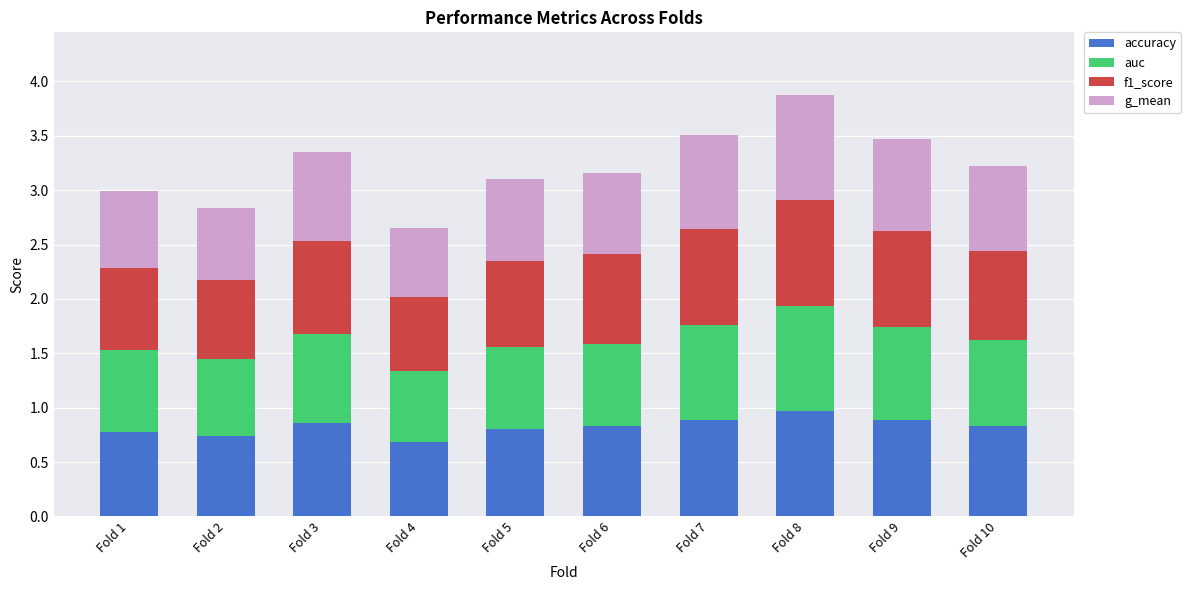

What is the sum of all accuracy values?

8.3